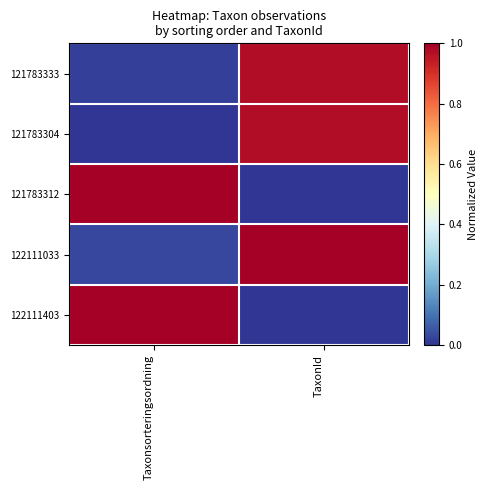

At how many categories does at least one series exceed 0?

2